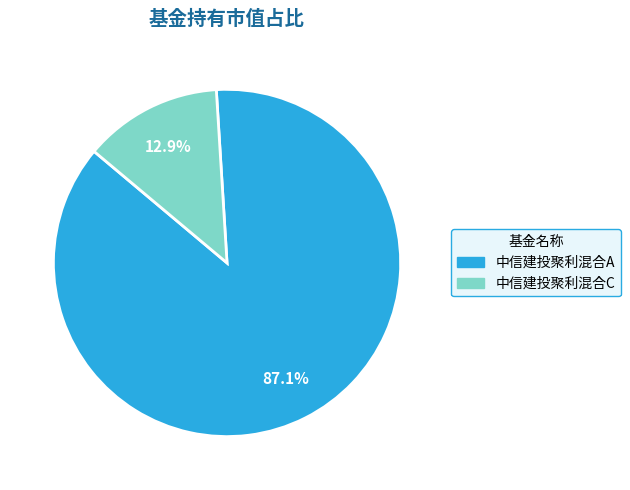

Between 中信建投聚利混合A and 中信建投聚利混合C, which is larger?

中信建投聚利混合A